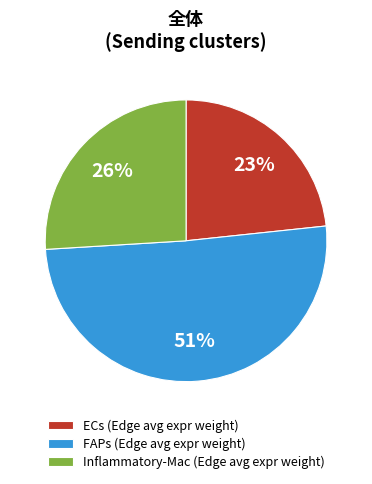

Which category accounts for the majority?

FAPs